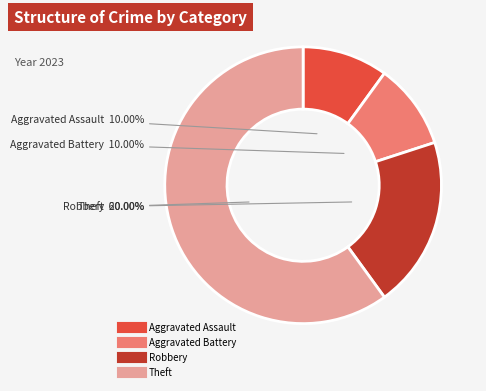

How many slices are in this pie chart?

4